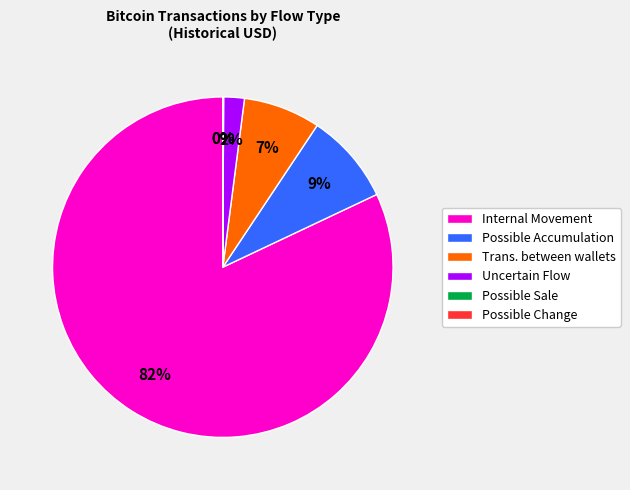

To the nearest percent, what is the difference between the largest and smallest slice percentages?

82%